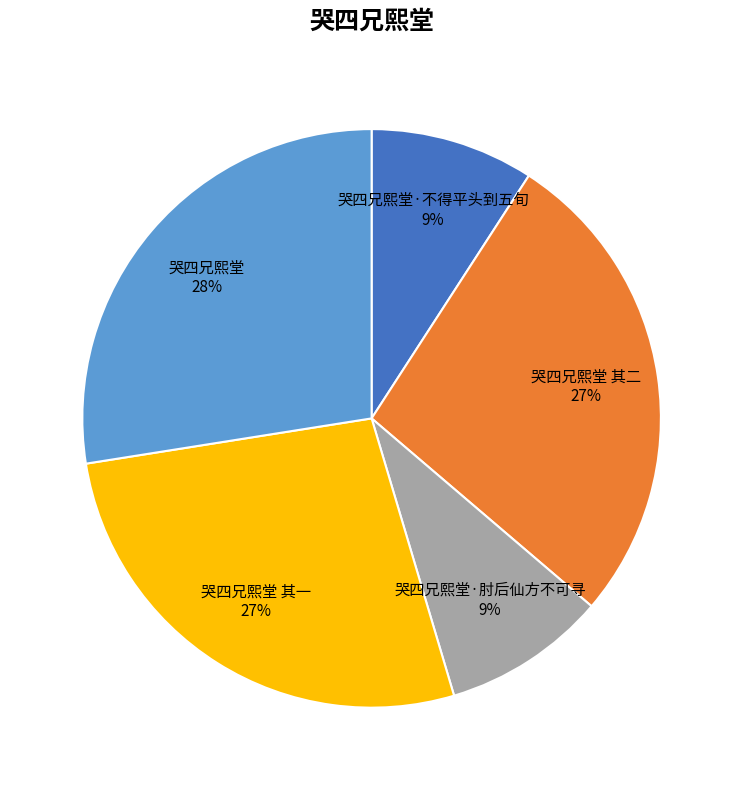

What percentage is the 哭四兄熙堂 其二 27% slice, to the nearest percent?

27%